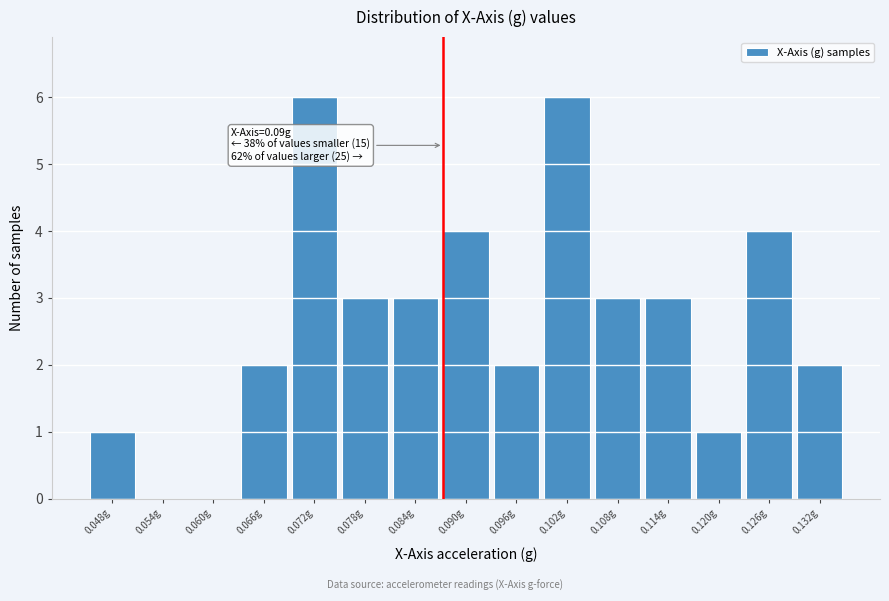

Reading left to right, what are all the values shown in this chart?

0.048g=1	0.054g=0	0.060g=0	0.066g=2	0.072g=6	0.078g=3	0.084g=3	0.090g=4	0.096g=2	0.102g=6	0.108g=3	0.114g=3	0.120g=1	0.126g=4	0.132g=2